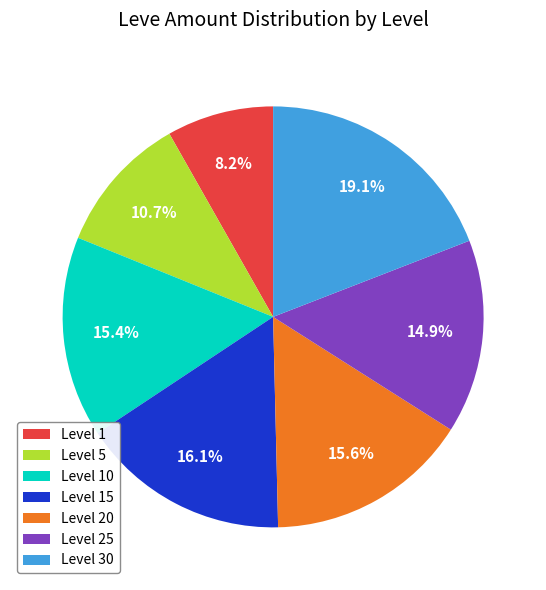

To the nearest percent, what is the average slice percentage?

14%